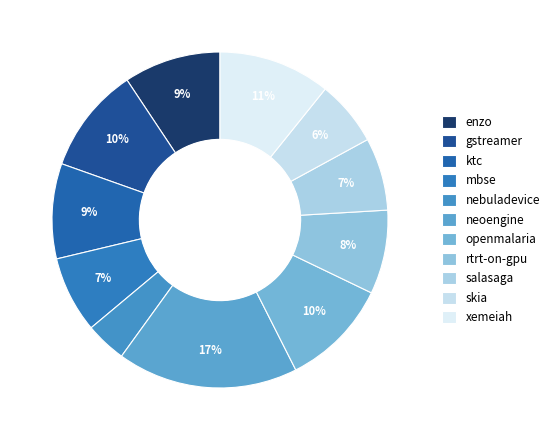

To the nearest percent, what is the difference between the largest and smallest slice percentages?

13%